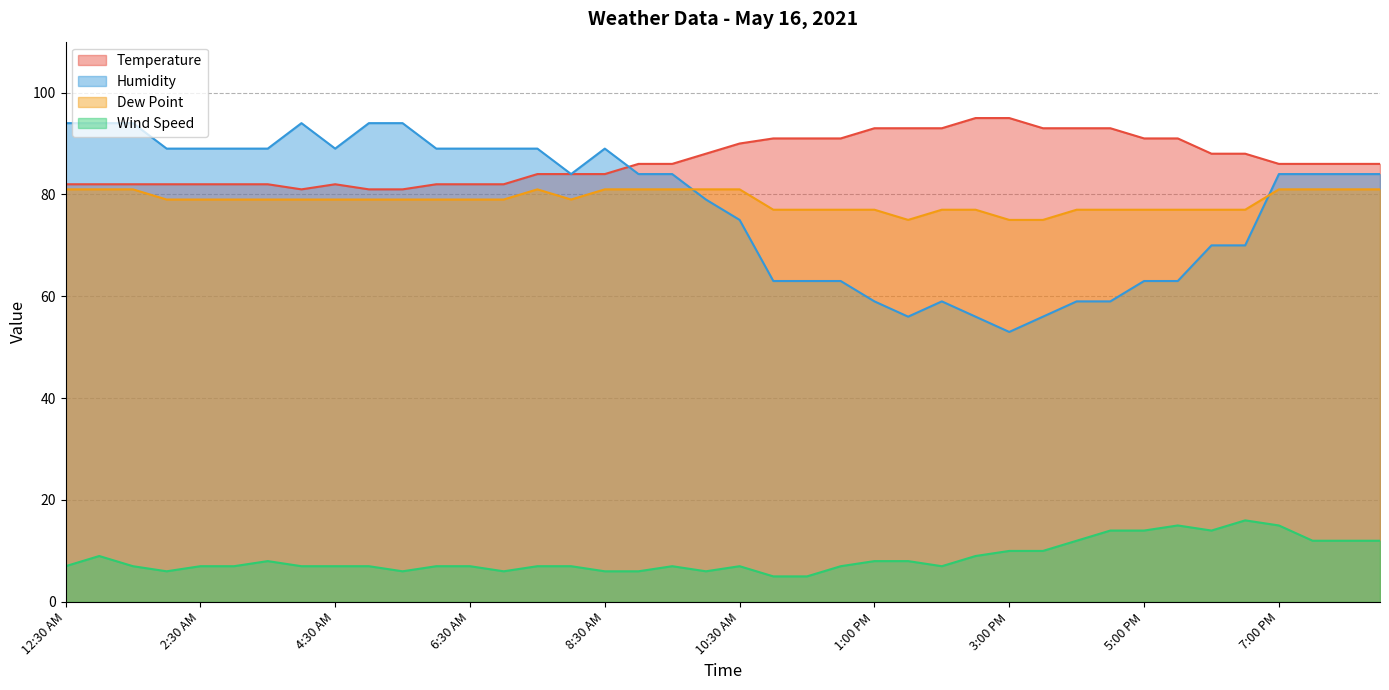

What position from the right is 11:00 AM?

19